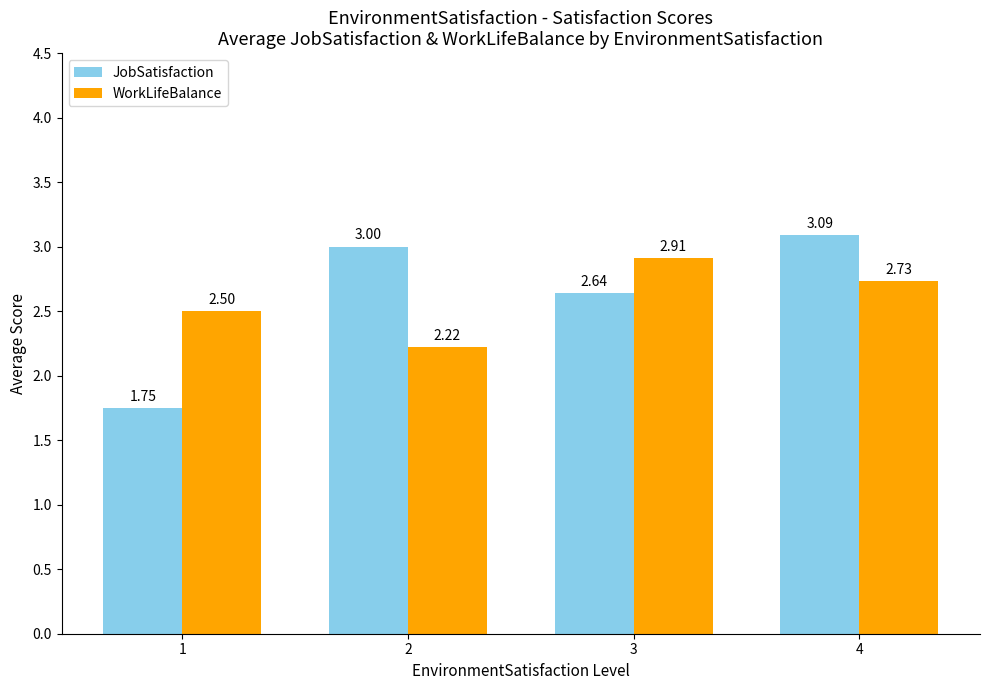

Which label corresponds to the largest value in the chart?

4